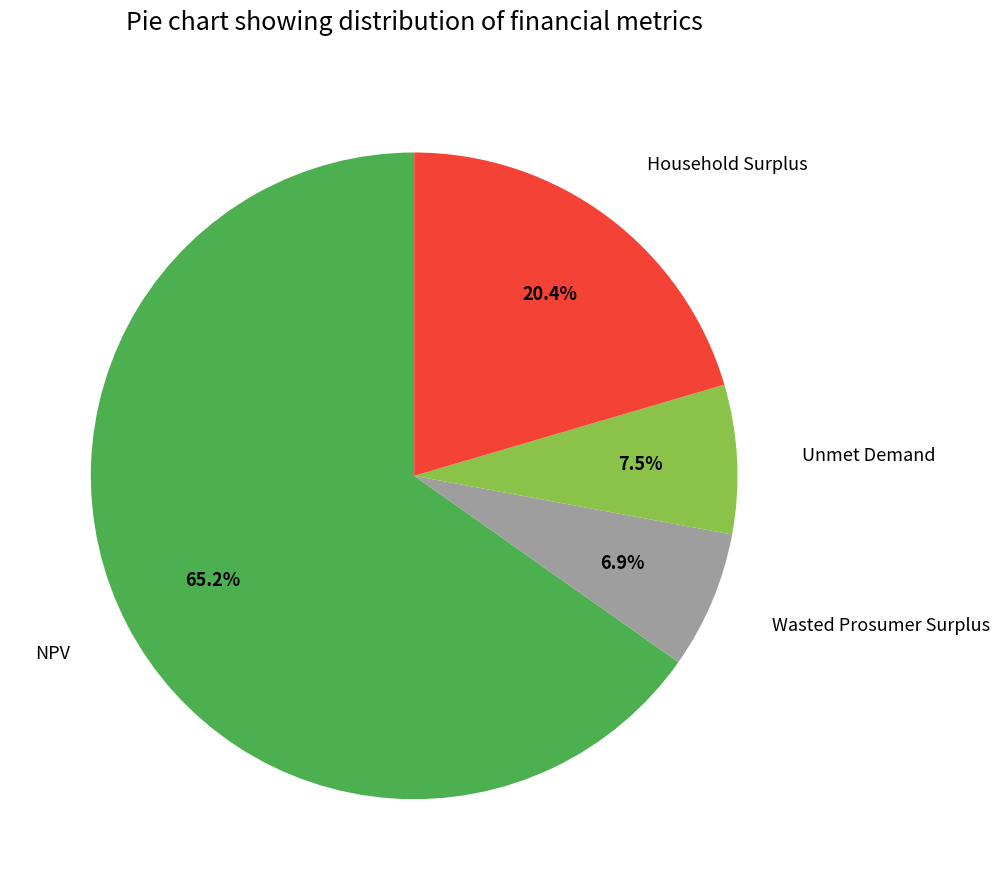

What percentage is NOT represented by Household Surplus?

79.6%